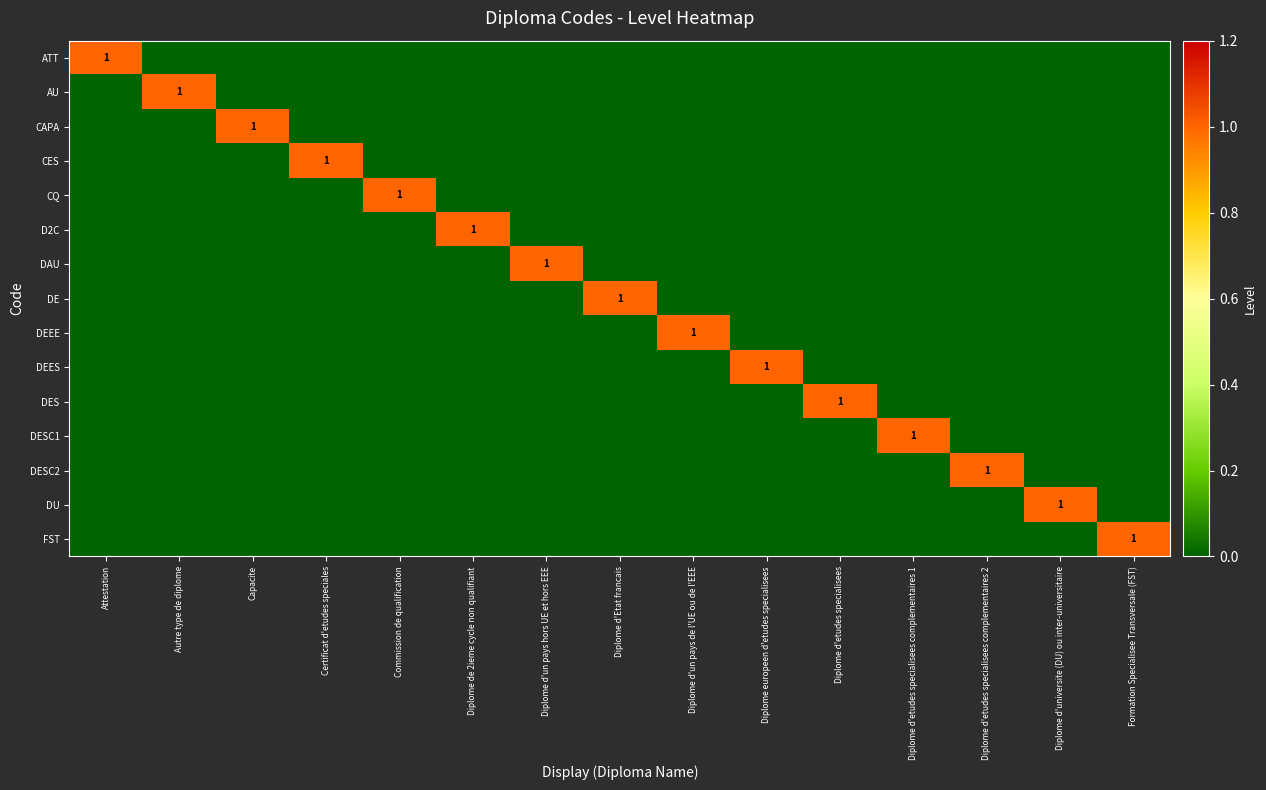

Is the value of CES at Diplome d'etudes specialisees greater than the value of ATT at Diplome d'un pays hors UE et hors EEE?

No